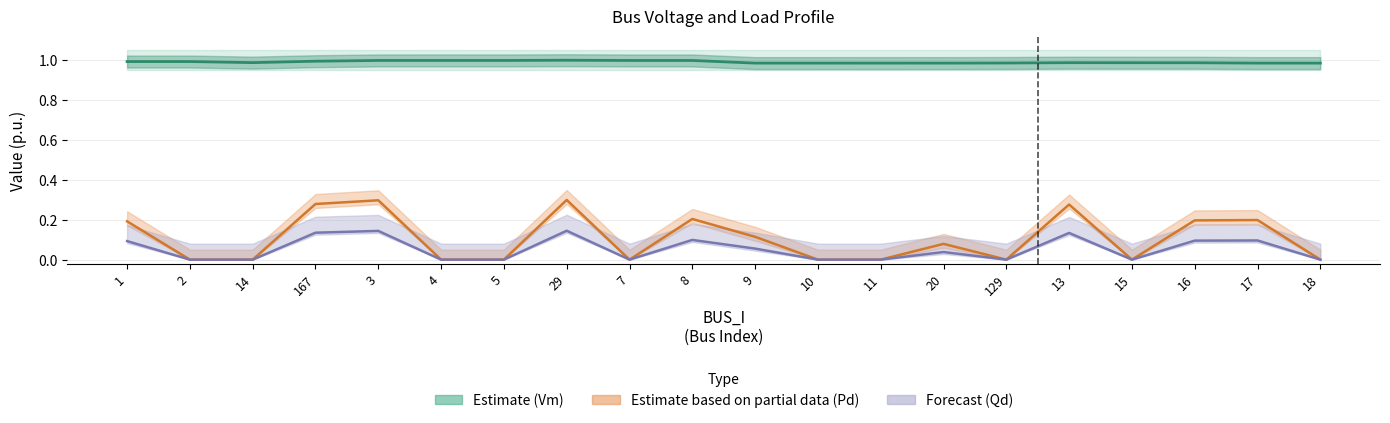

What is the average value of the Estimate based on partial data (Pd) series?

0.1